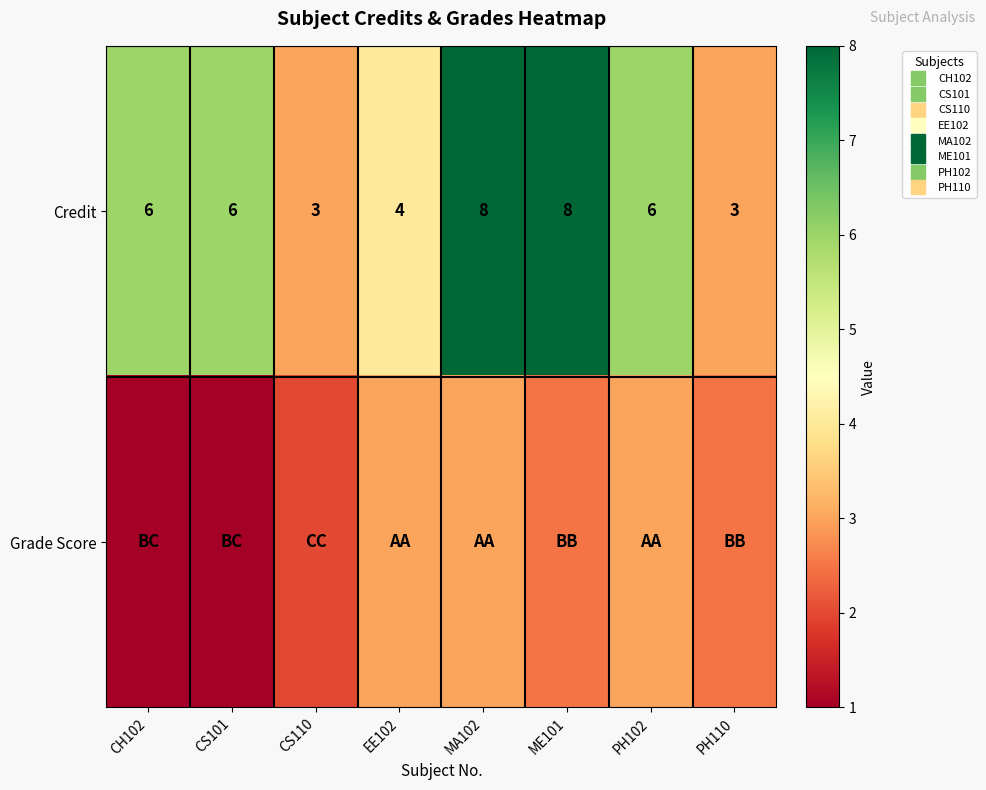

What is the minimum value for Grade Score?

1.0